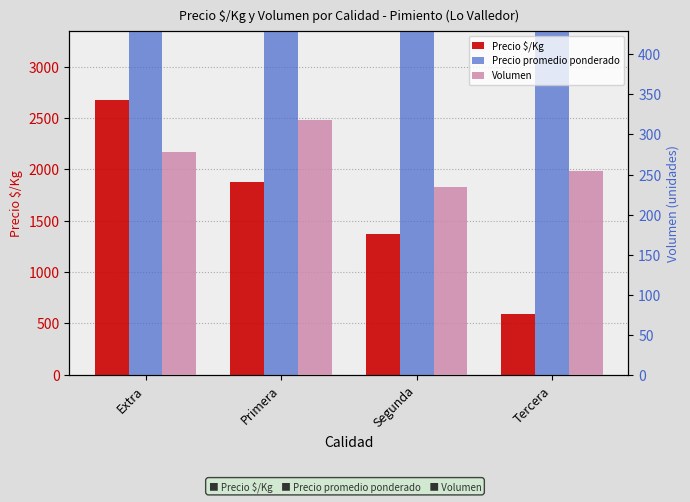

Is it true that Precio promedio ponderado equals 27980 at Primera?

True